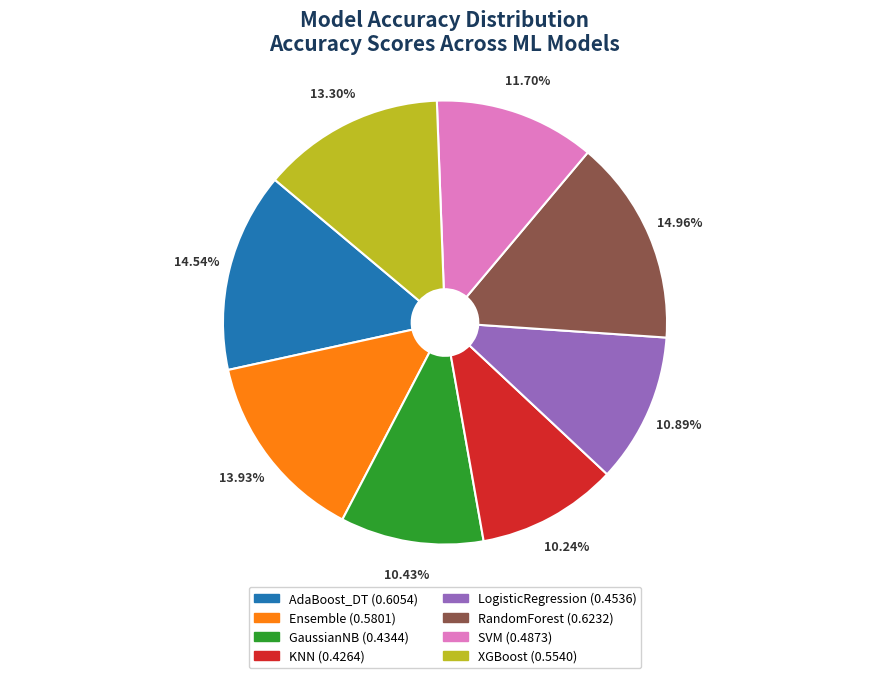

Does KNN represent more than half of the total?

No